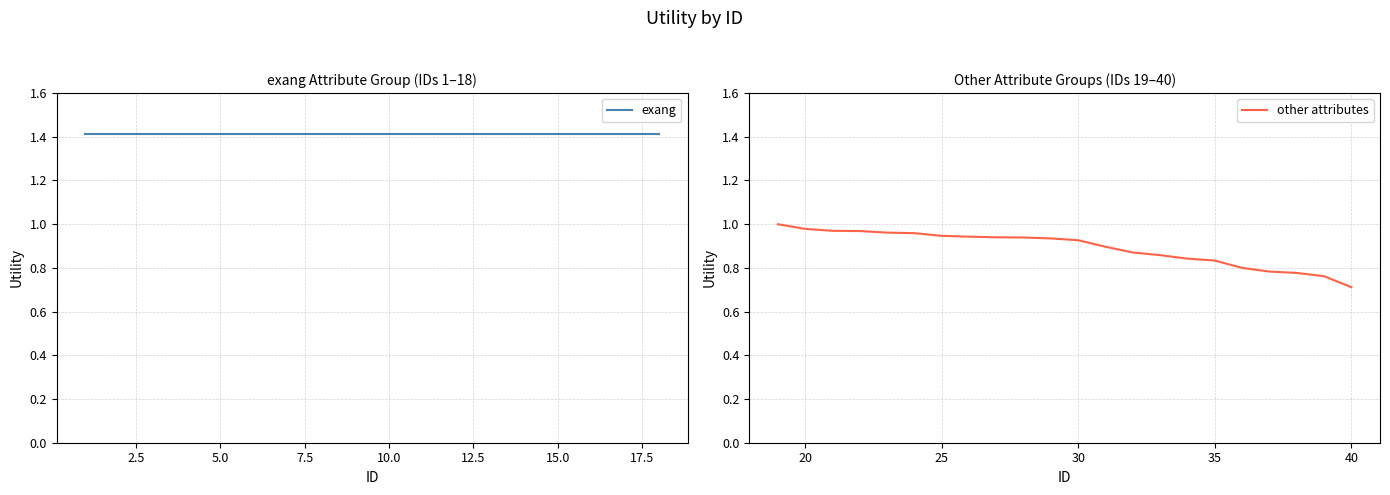

The value of other attributes at 25 is 1.7. True or false?

False